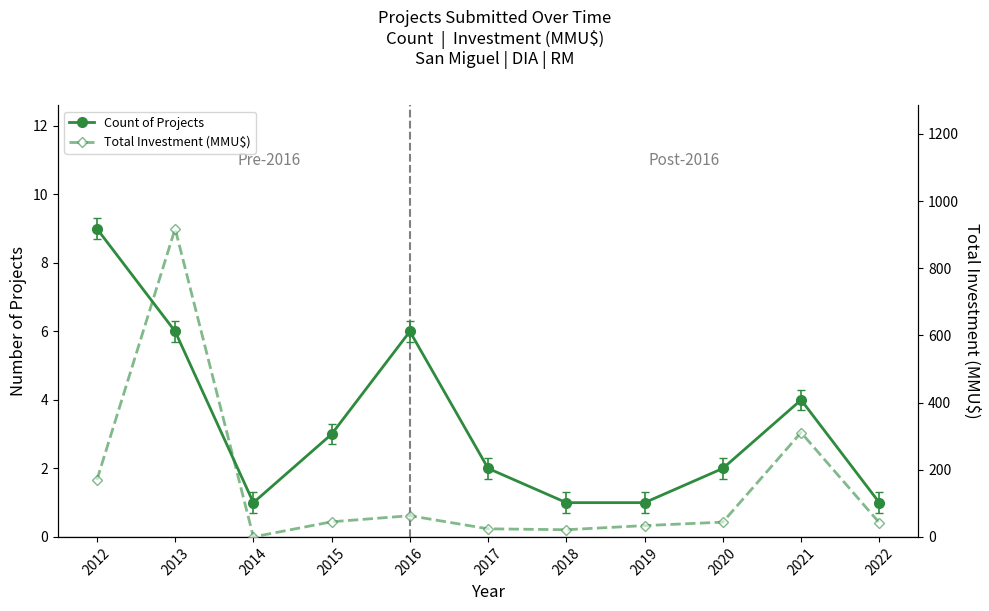

Rank the series by their average value, from lowest to highest.

Count of Projects, Total Investment (MMU$)